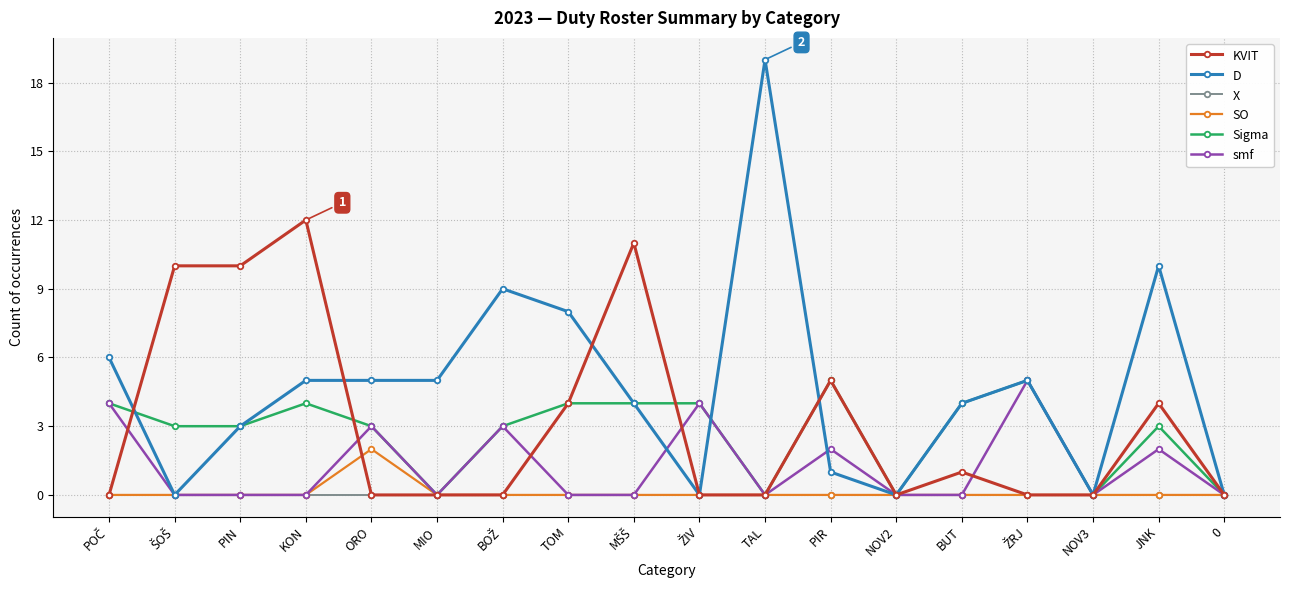

True or false: smf has a value of 5 at ORO.

False